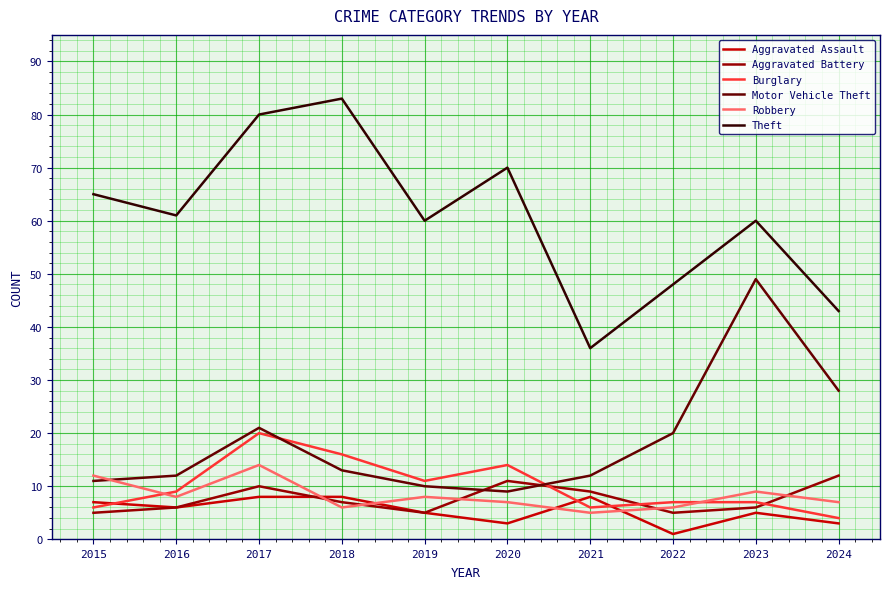

True or false: Theft and Robbery cross at least once.

False